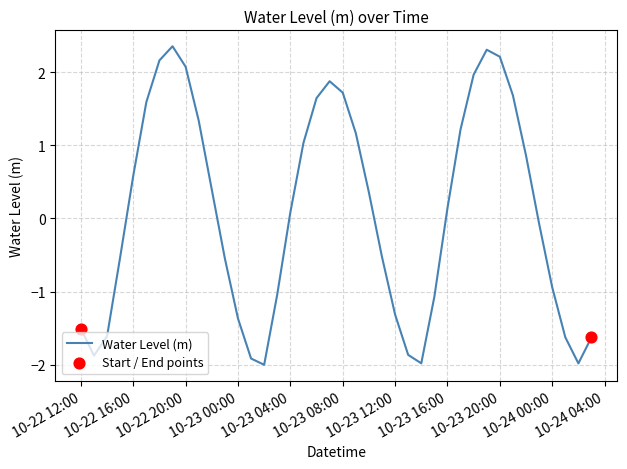

What is the difference between the maximum and minimum values?

4.4